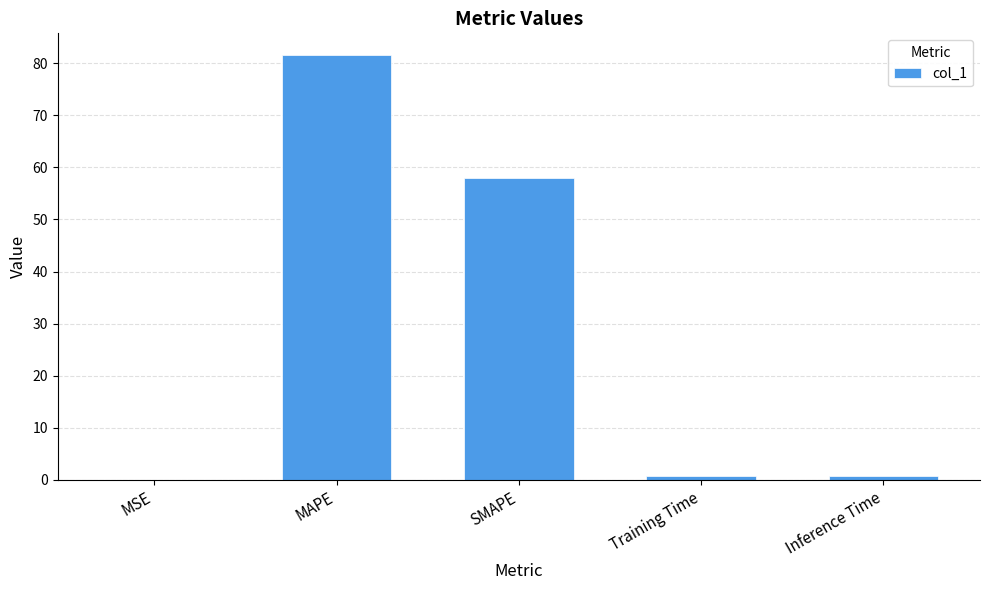

What is the difference between the values at SMAPE and MSE?

58.0